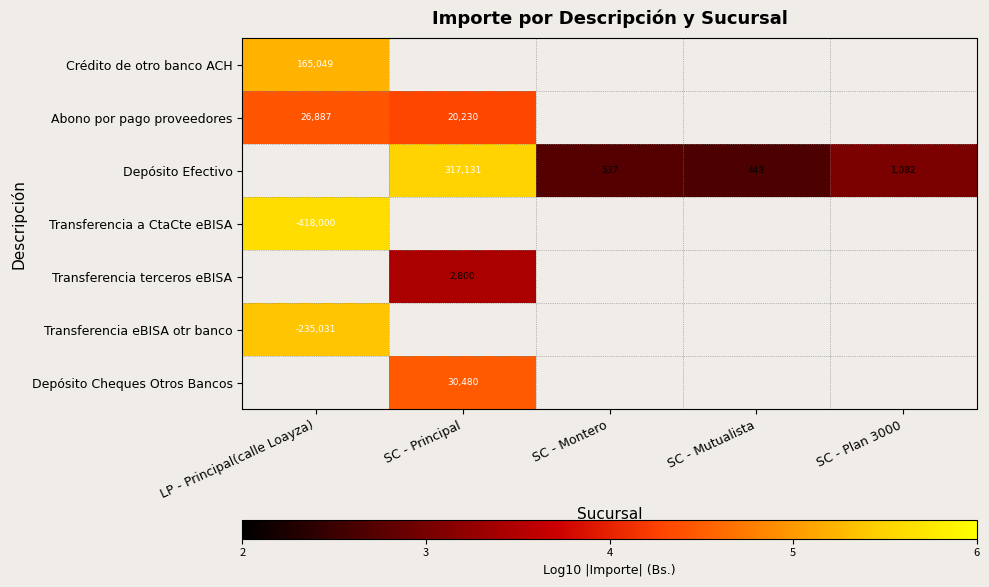

What is the minimum value for Abono por pago proveedores?

4.3